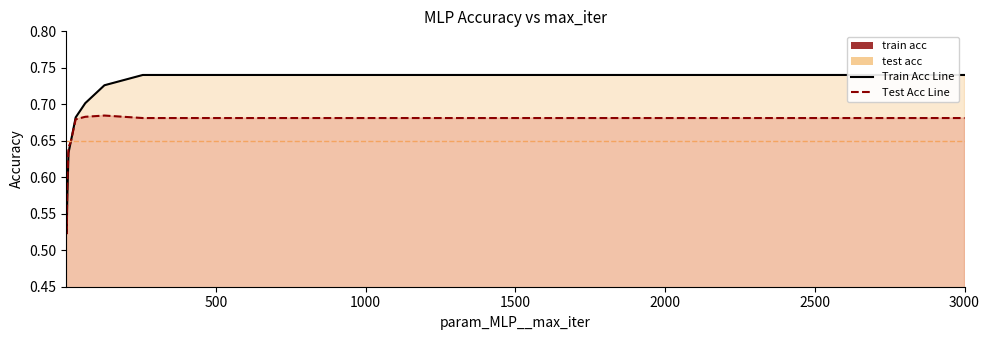

How many interior local valleys does the test acc line series have?

1